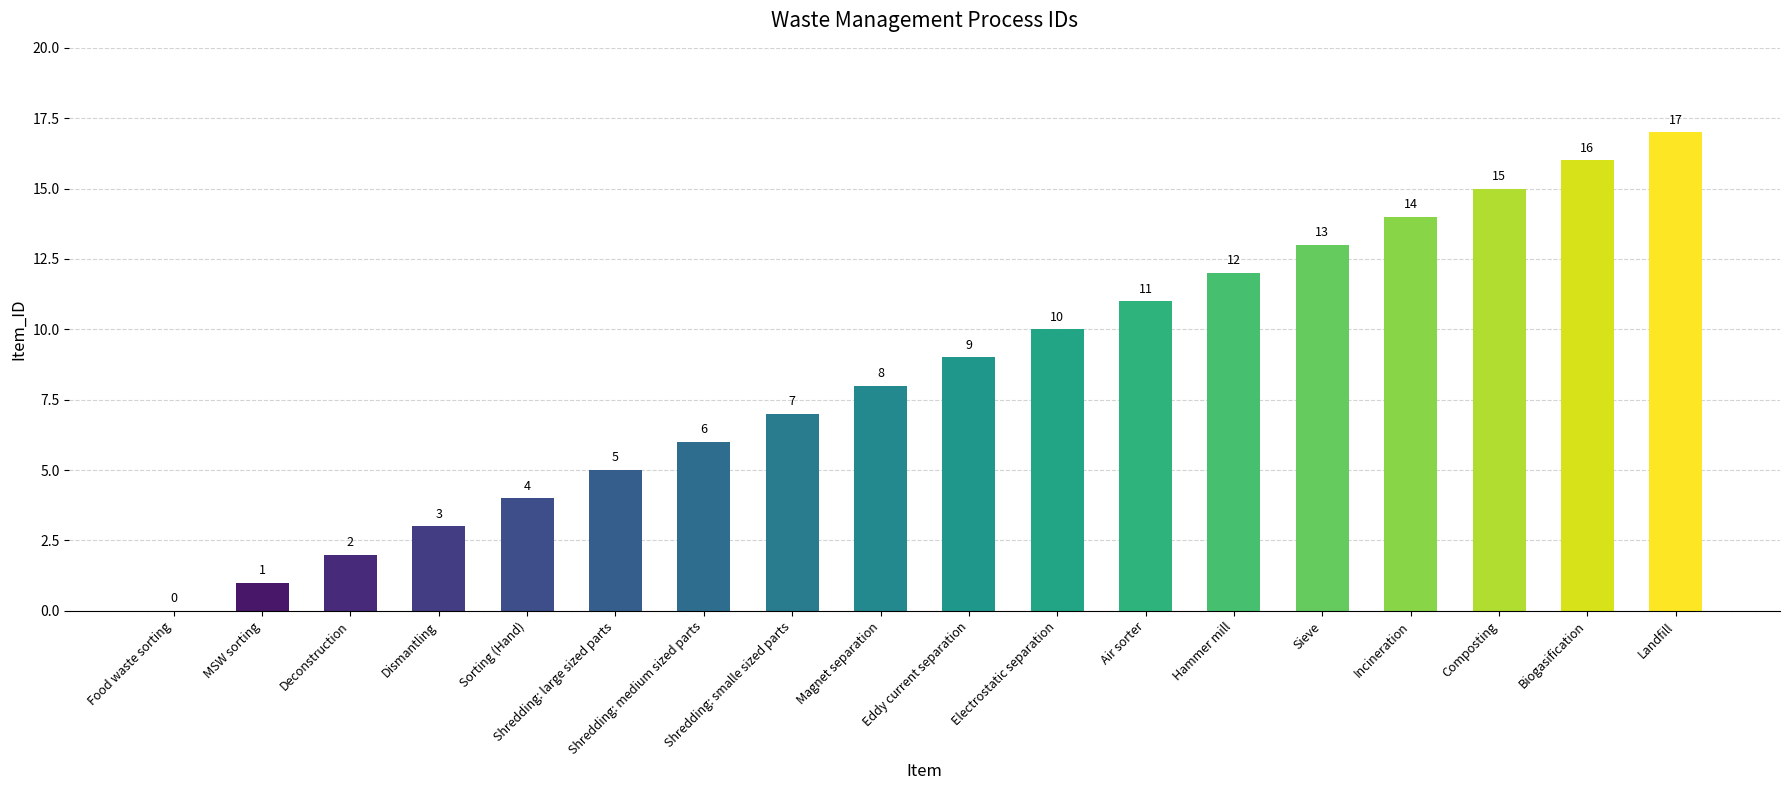

The chart shows a value of 6 at Shredding: medium sized parts. True or false?

True